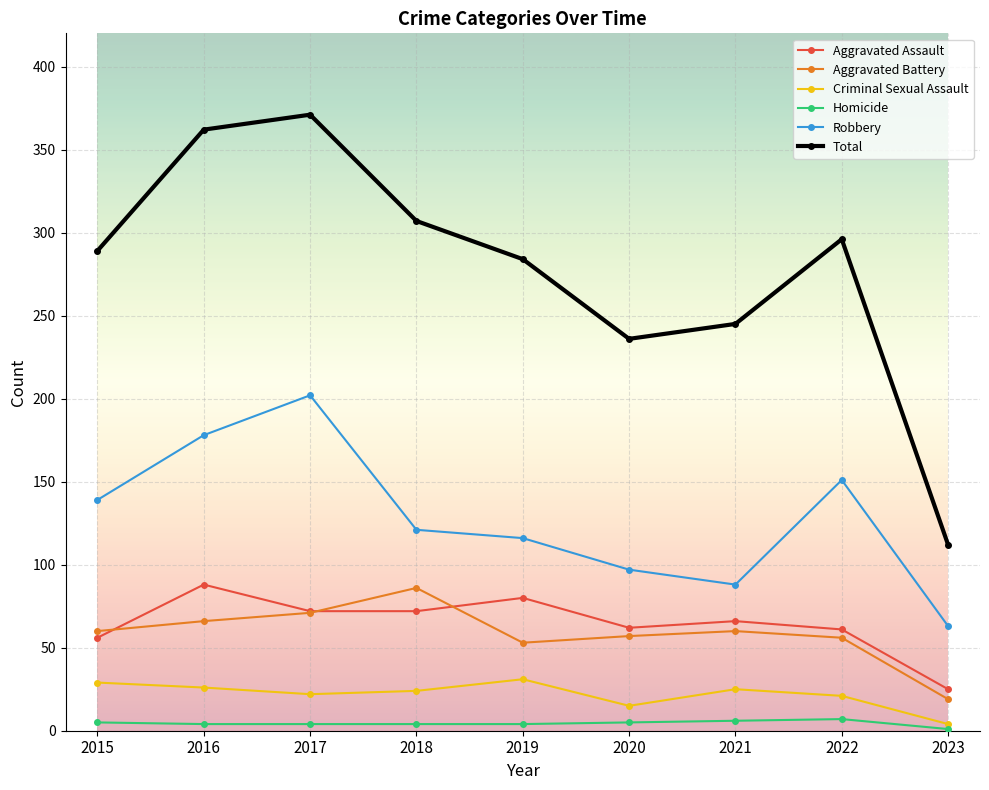

At which category does Robbery reach its first local peak?

2017